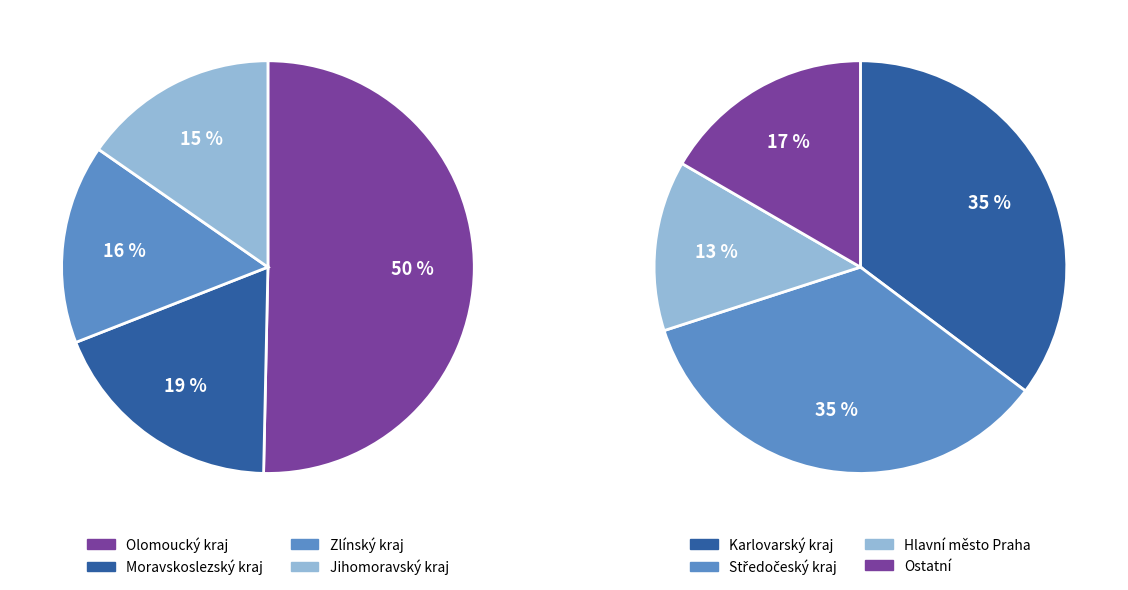

What is the largest slice in the pie chart?

Olomoucký kraj